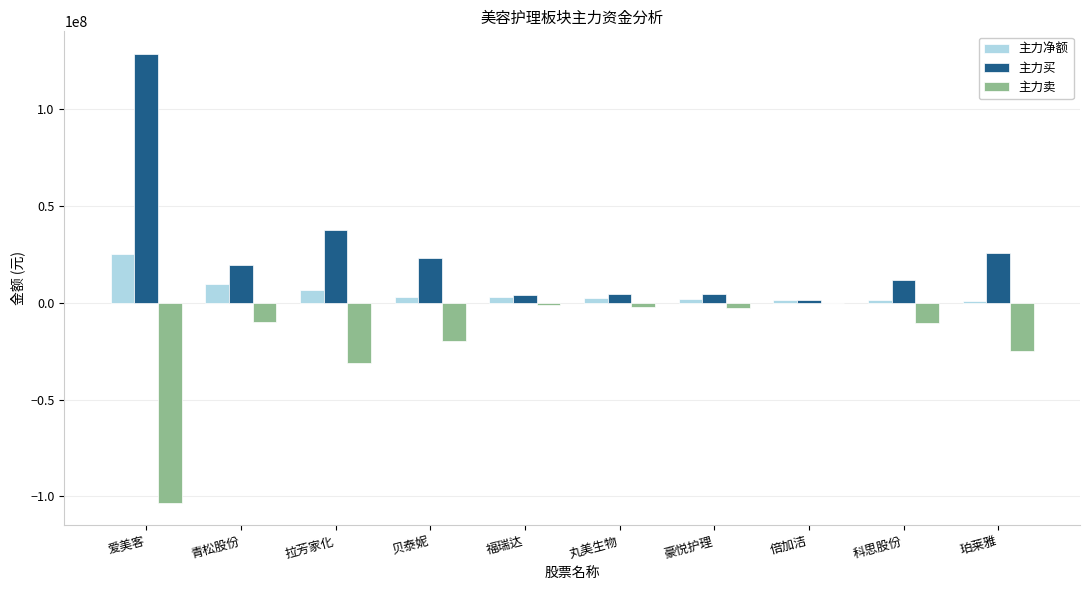

Between 爱美客 and 科思股份, which series saw the biggest shift?

主力买